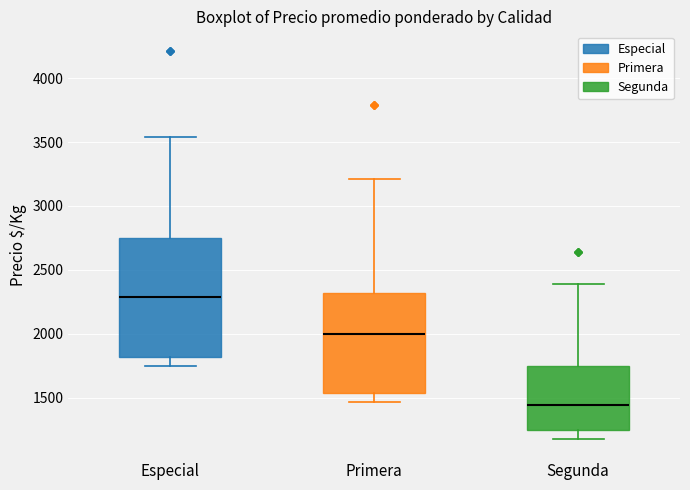

Where is the upper edge of the box for Primera on the y-axis? The values are not printed on the chart, so give them approximately, as read against the axis.

2300